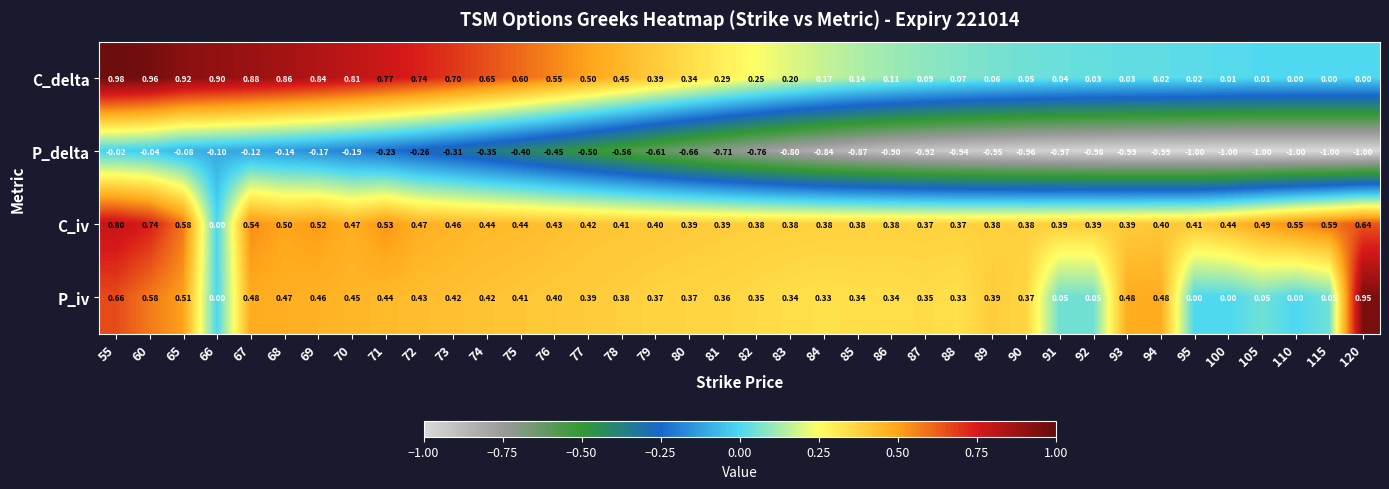

List the series in order of their peak value, highest first.

C_delta, P_iv, C_iv, P_delta